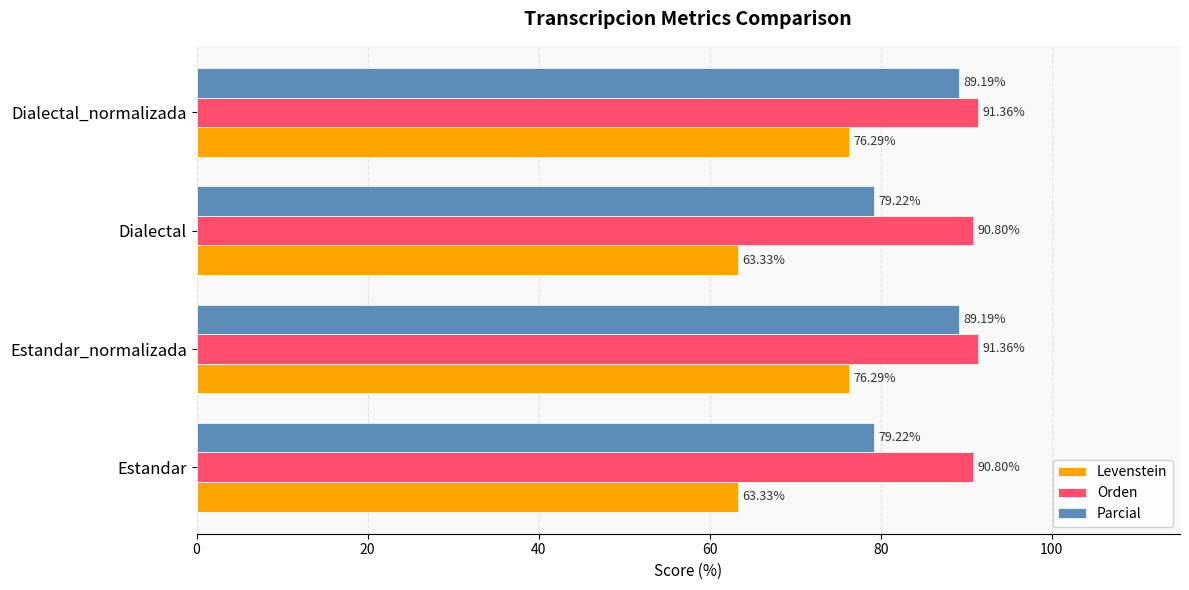

What is the average value of the Orden series?

91.1